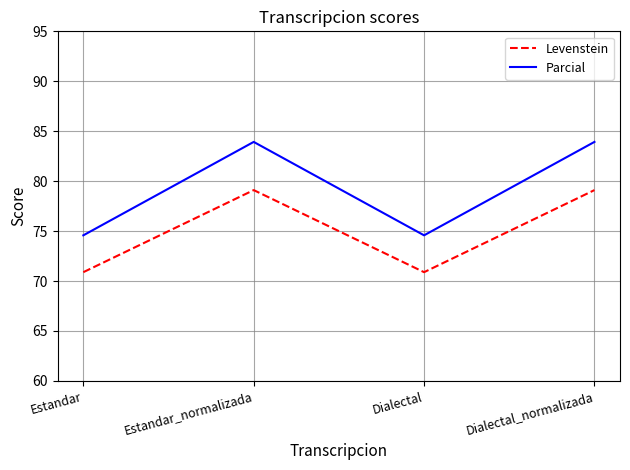

What is the smallest value displayed?

70.9